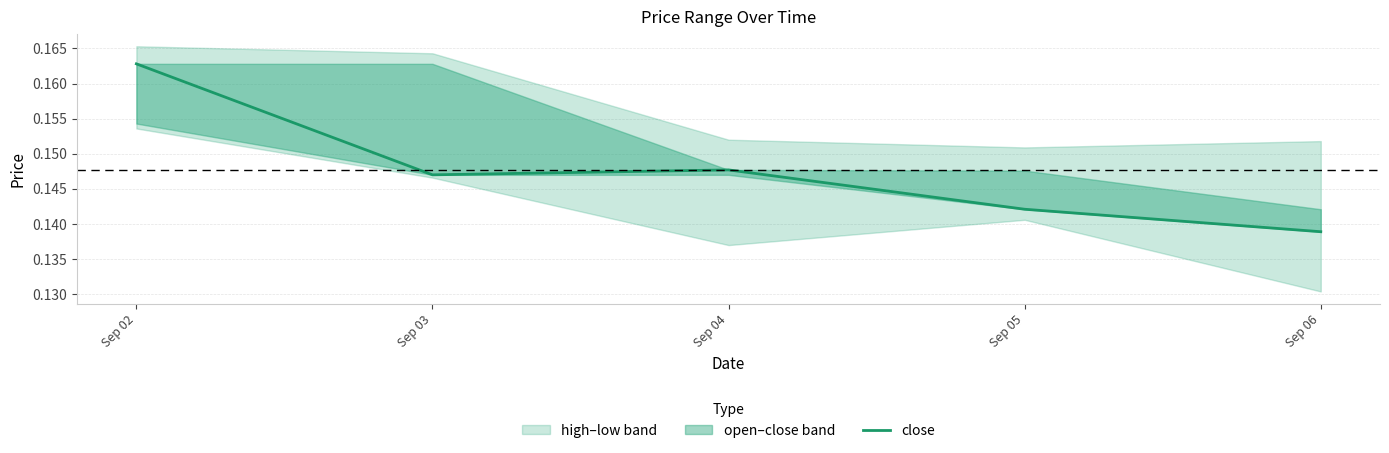

Reading left to right, list all the values displayed in this chart.

Sep 02=0.2	Sep 03=0.1	Sep 04=0.1	Sep 05=0.1	Sep 06=0.1